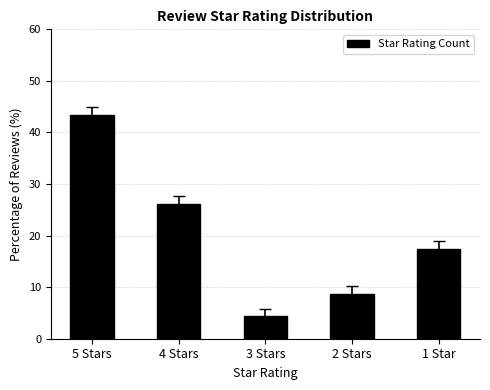

What is the value of the 1st bar from the left?

43.5